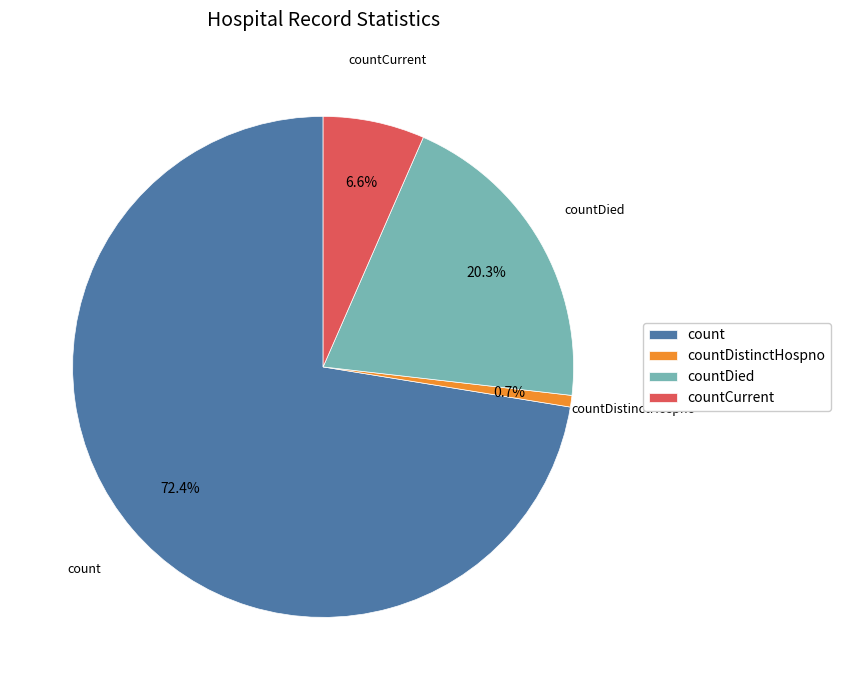

To the nearest percent, what portion does count represent?

72%